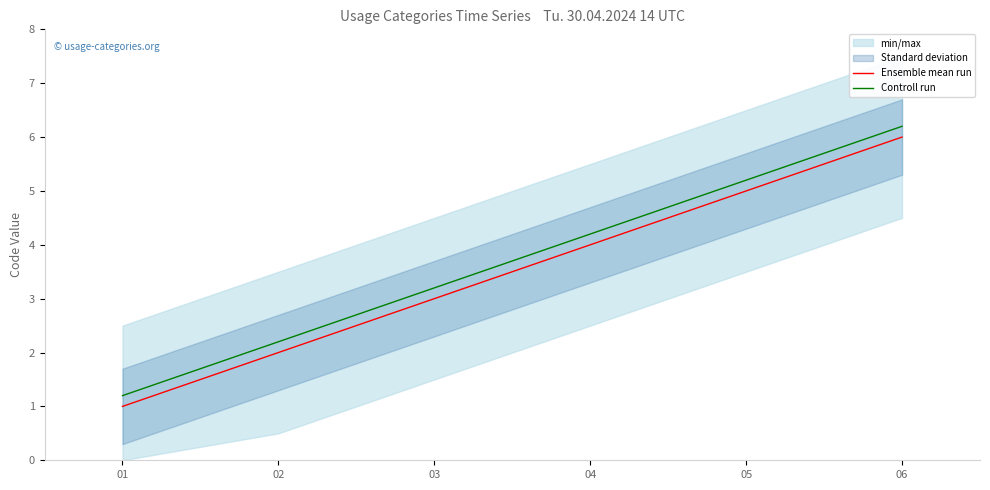

True or false: Ensemble mean run and Controll run intersect in this chart.

False